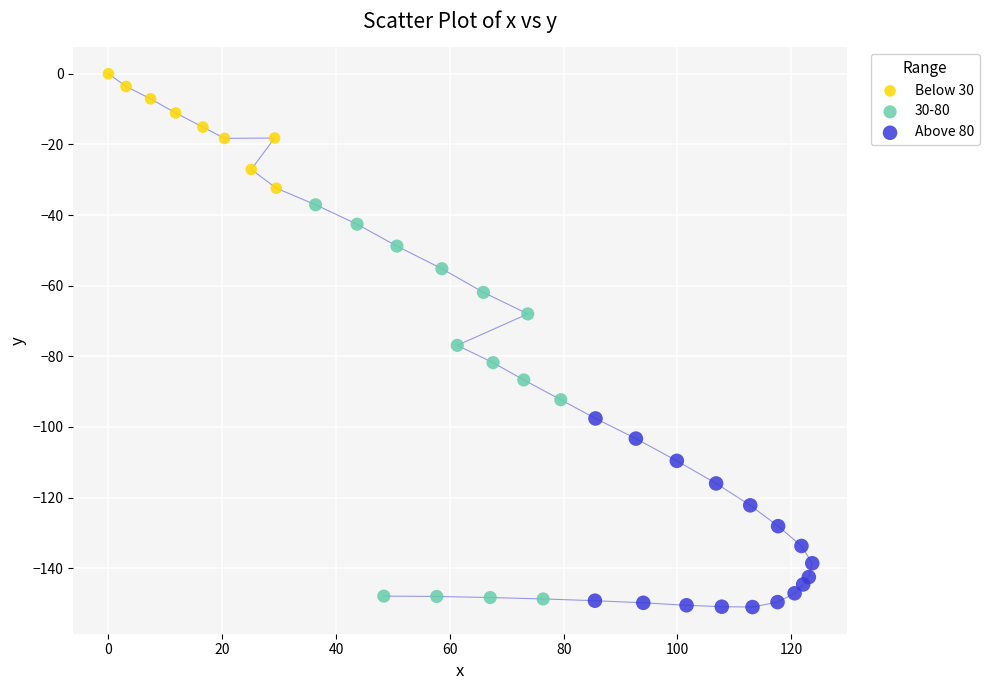

Which series contains the highest Y value?

Below 30